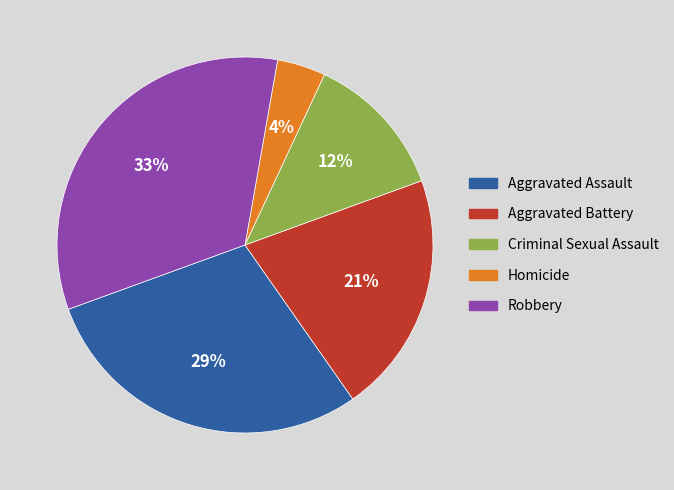

What is the ratio of the value at Aggravated Battery to the value at Robbery?

0.6